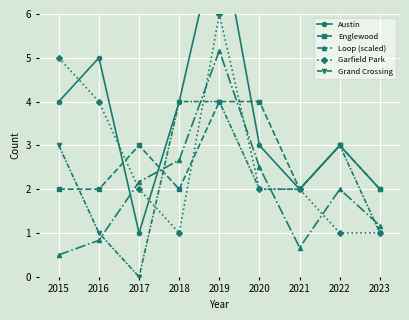

List the labels in order of Loop (scaled) value, smallest first.

2015, 2021, 2016, 2023, 2022, 2017, 2020, 2018, 2019